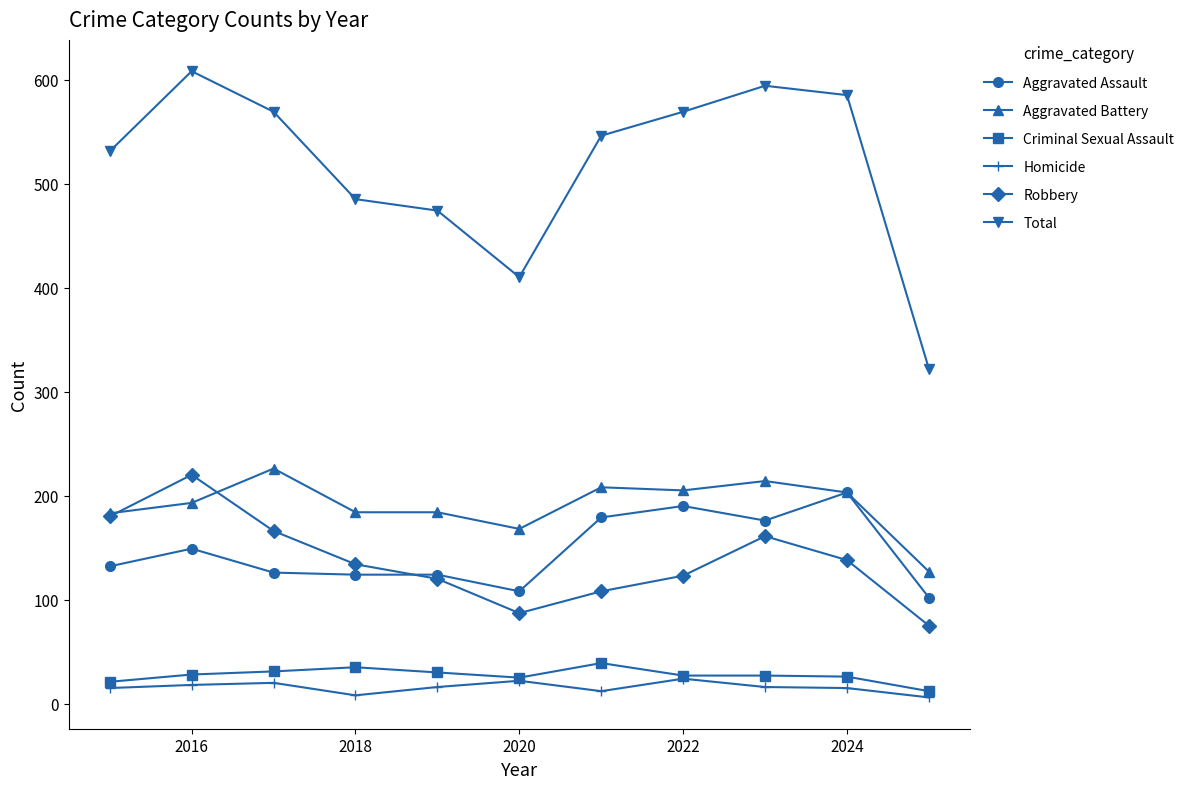

True or false: Criminal Sexual Assault has more than 1 points higher than both neighbors.

True